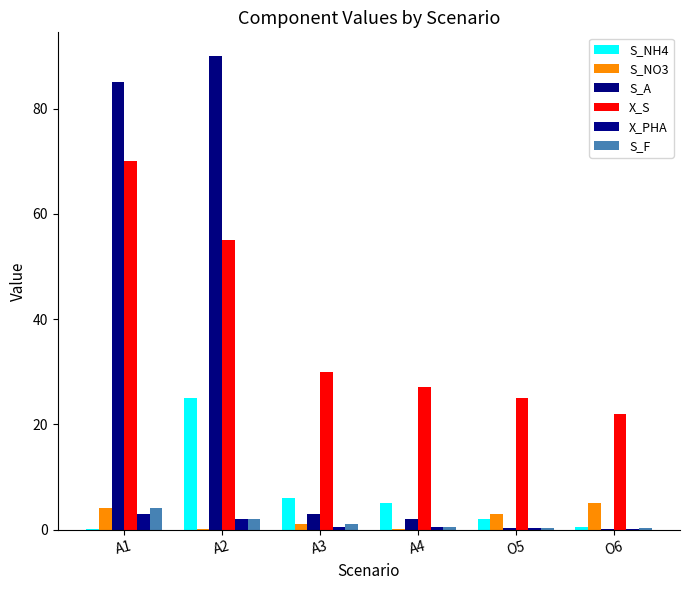

What is the difference between the X_PHA values at A2 and A3?

1.5